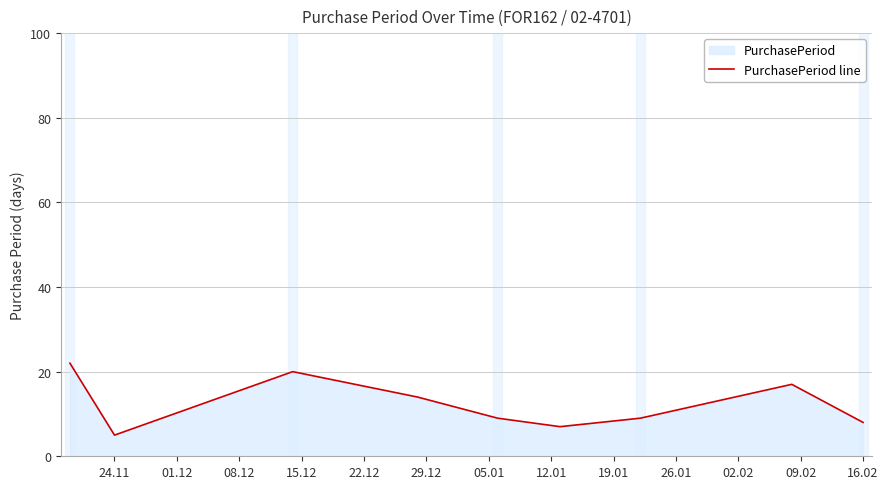

What value does the data have at 24.11?

5